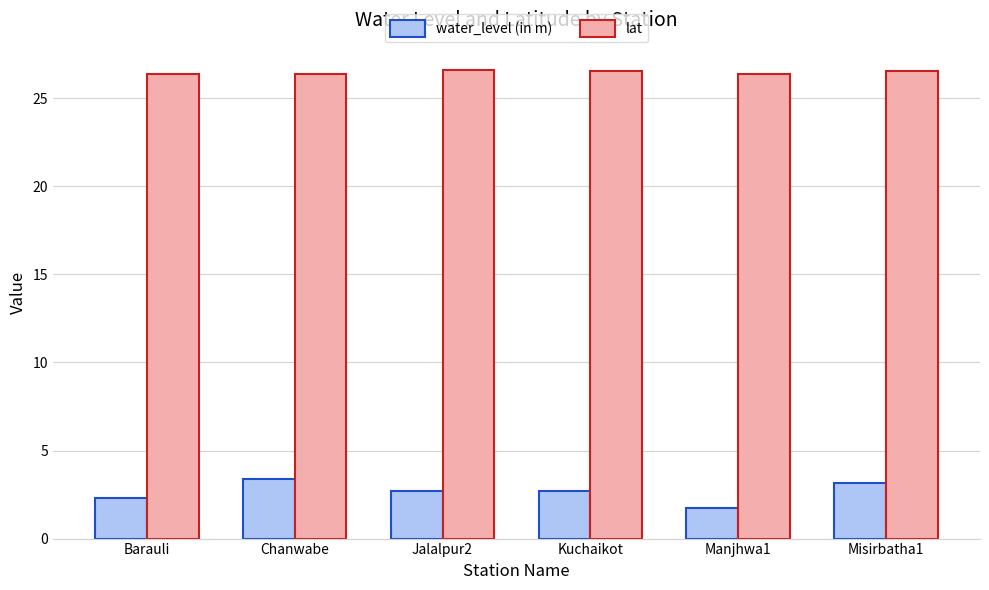

What is the highest value of the lat series?

26.6